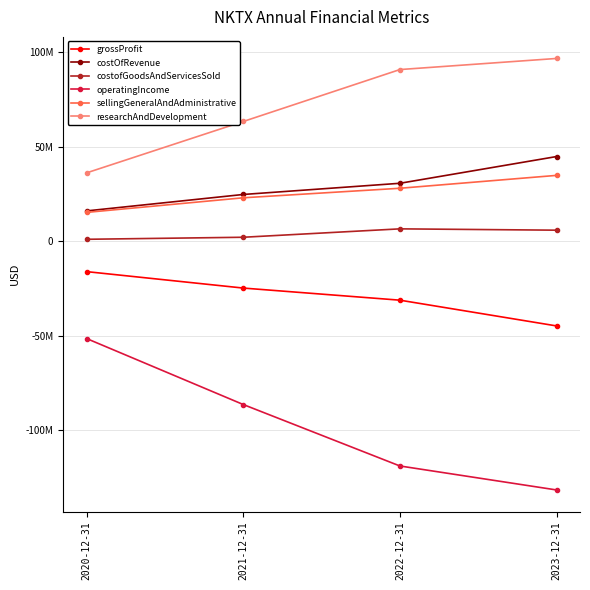

Is the value of researchAndDevelopment at 2020-12-31 greater than the value of costOfRevenue at 2020-12-31?

Yes